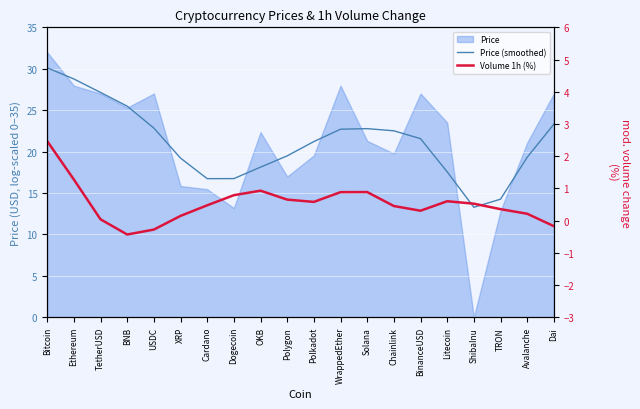

What position from the left is Chainlink?

14